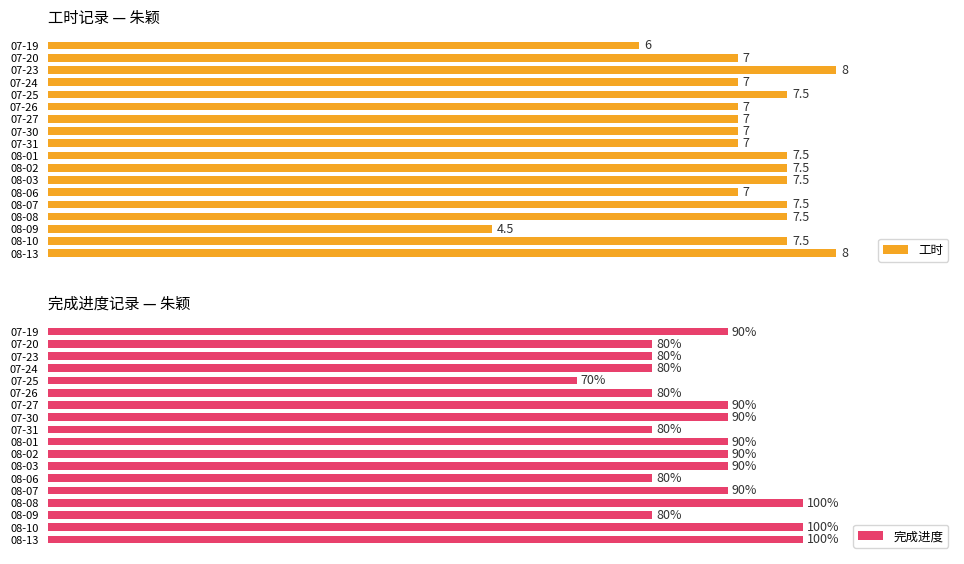

Read the 工时 value at 07-27.

7.0